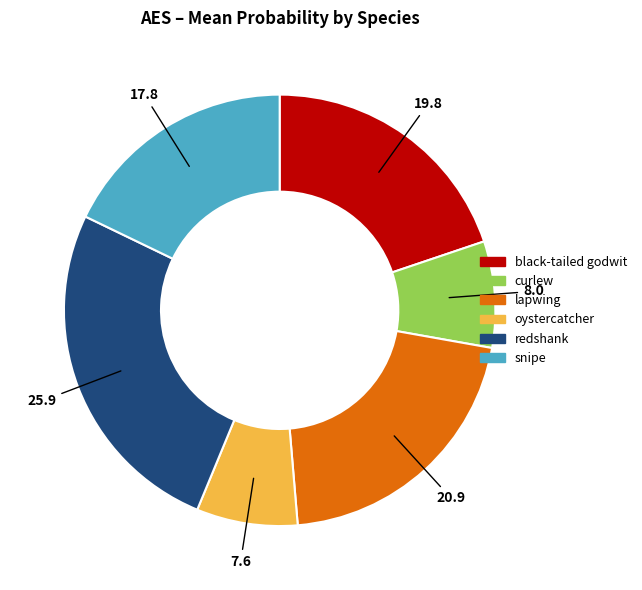

Do redshank and snipe together represent more than half of the pie?

No